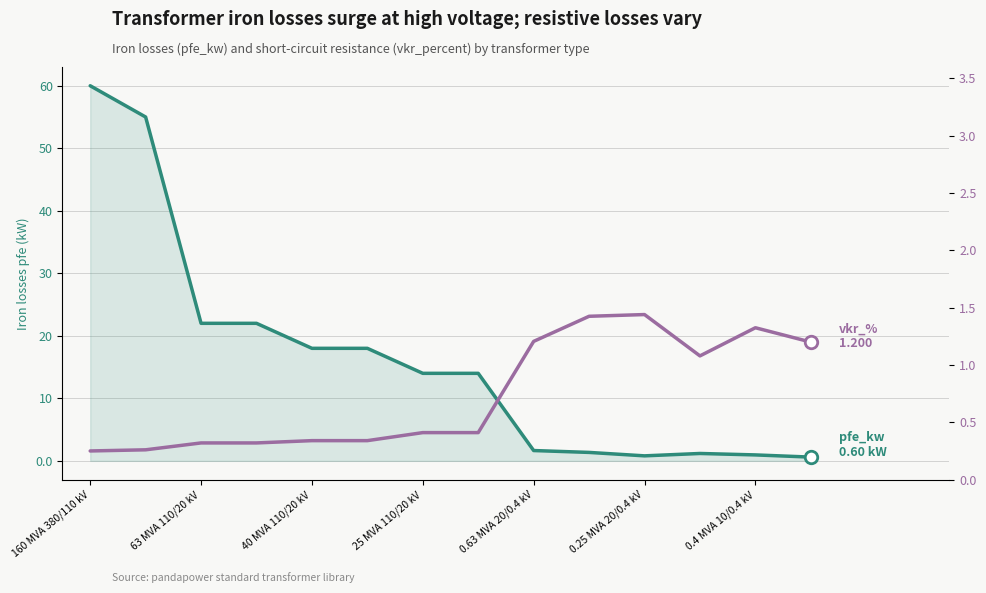

What are all the series names shown in the legend?

pfe_kw, vkr_percent